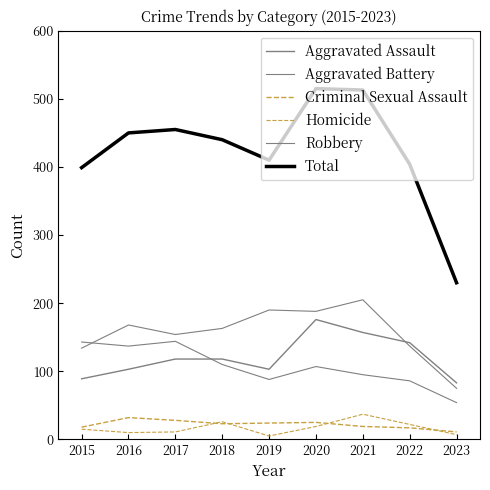

Reading left to right, extract all data points from this chart.

Aggravated Assault: 89	103	118	118	103	176	157	142	83
Aggravated Battery: 134	168	154	163	190	188	205	137	75
Criminal Sexual Assault: 18	32	28	23	24	25	19	17	11
Homicide: 15	10	11	26	5	19	37	22	7
Robbery: 143	137	144	110	88	107	95	86	54
Total: 399	450	455	440	410	515	513	404	230